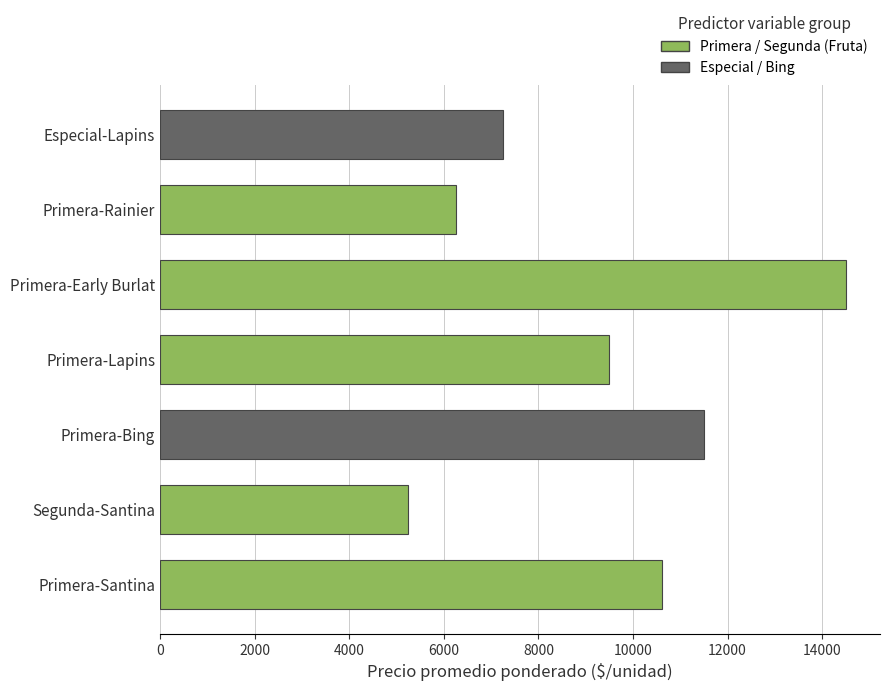

Which label corresponds to the smallest value in the chart?

Segunda-Santina